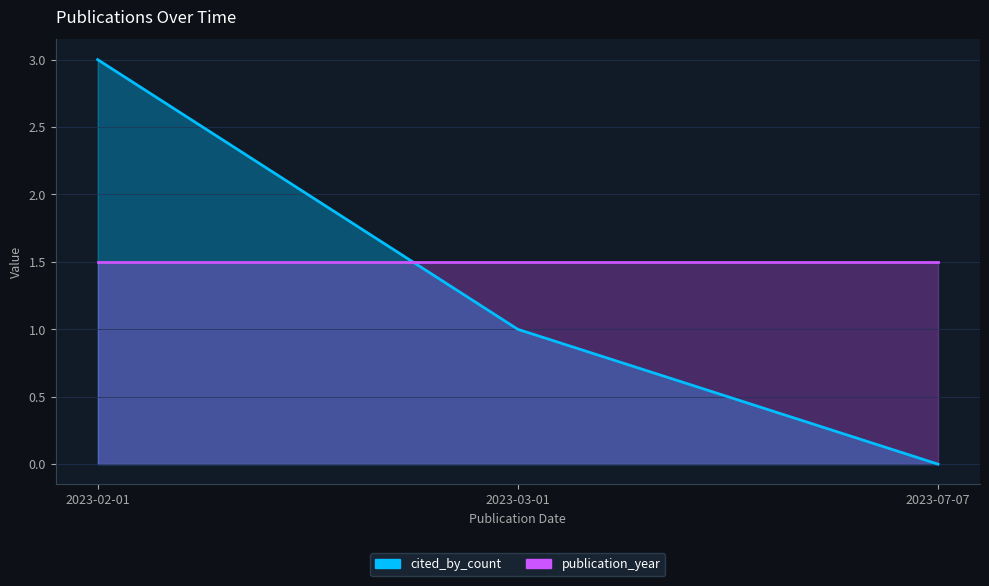

The chart shows a value of 5 at 2023-02-01. True or false?

False